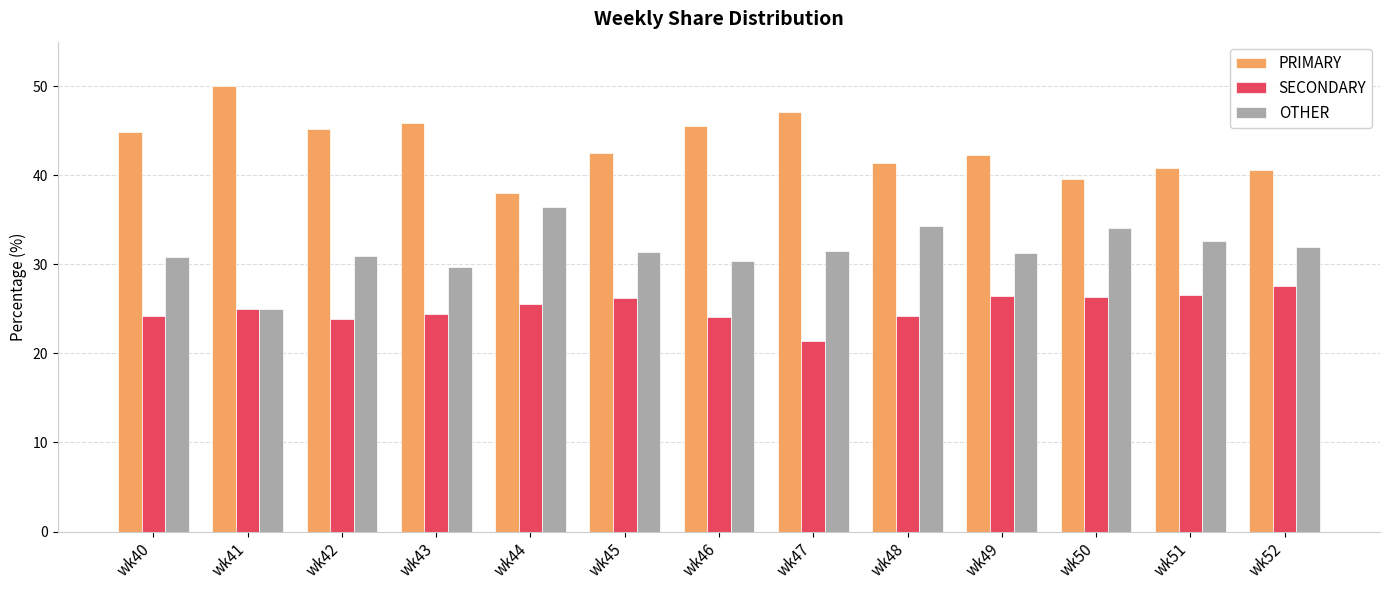

What is the sum of all OTHER values?

410.6